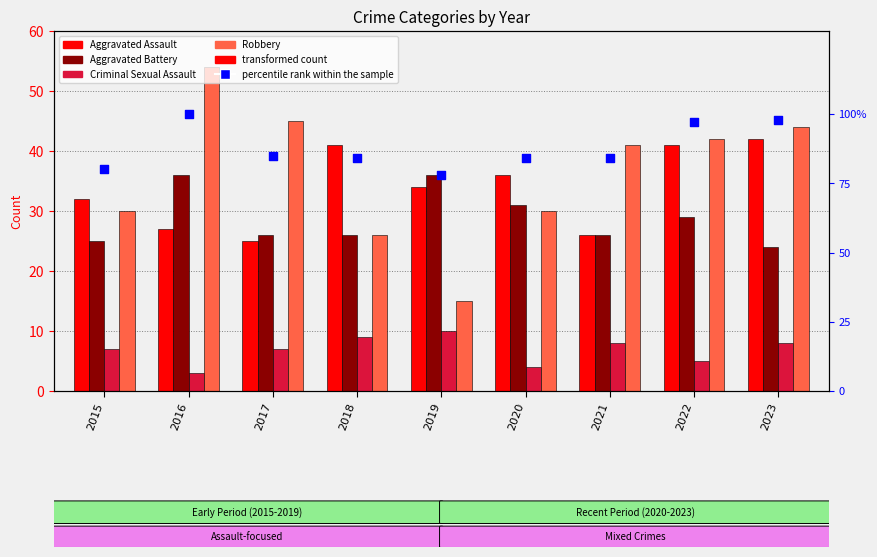

What is the total value across all series at 2022?

214